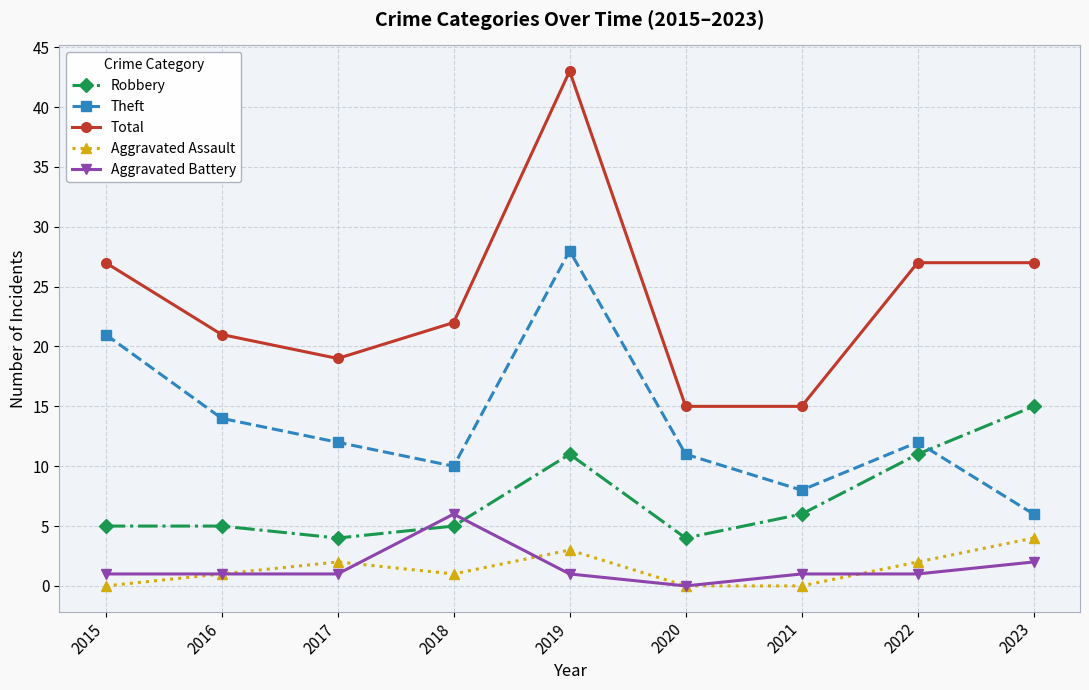

The Robbery series shows 1 at 2016. True or false?

False